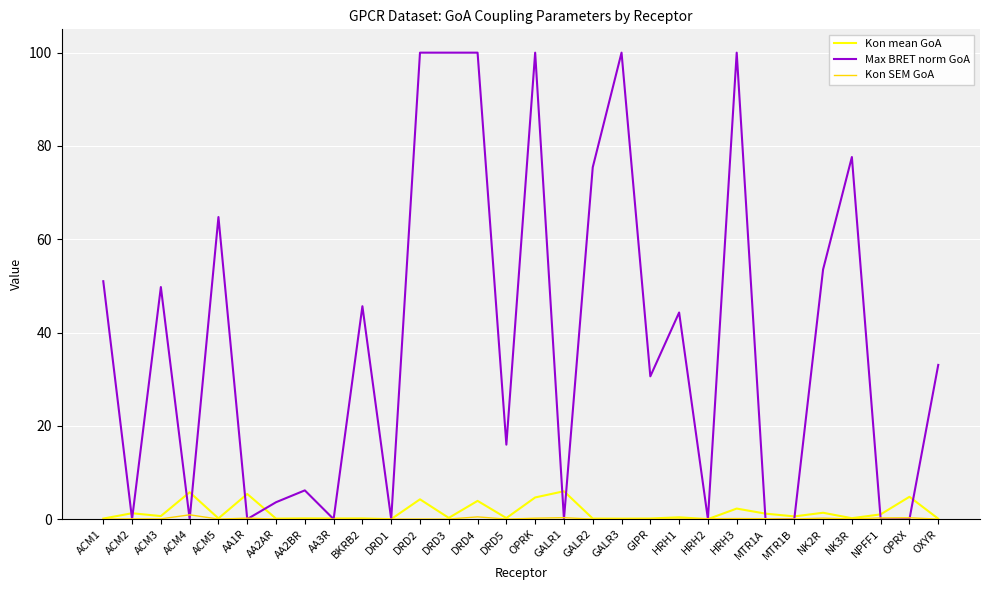

What is the total value across all series at HRH1?

44.7